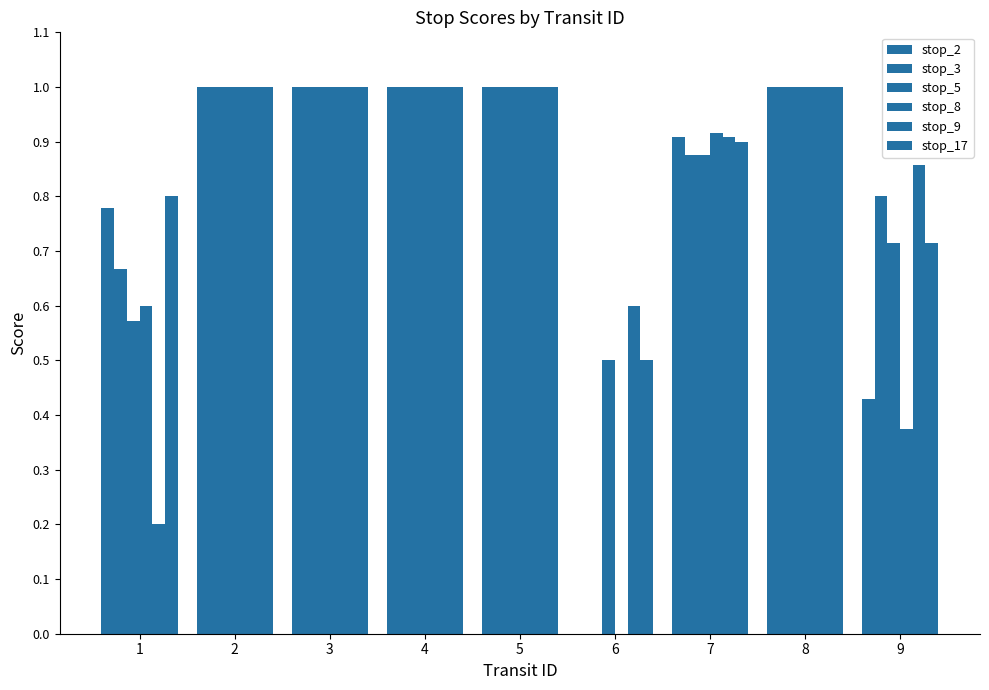

What is the sum of the stop_8 values at 6 and 8?

1.0